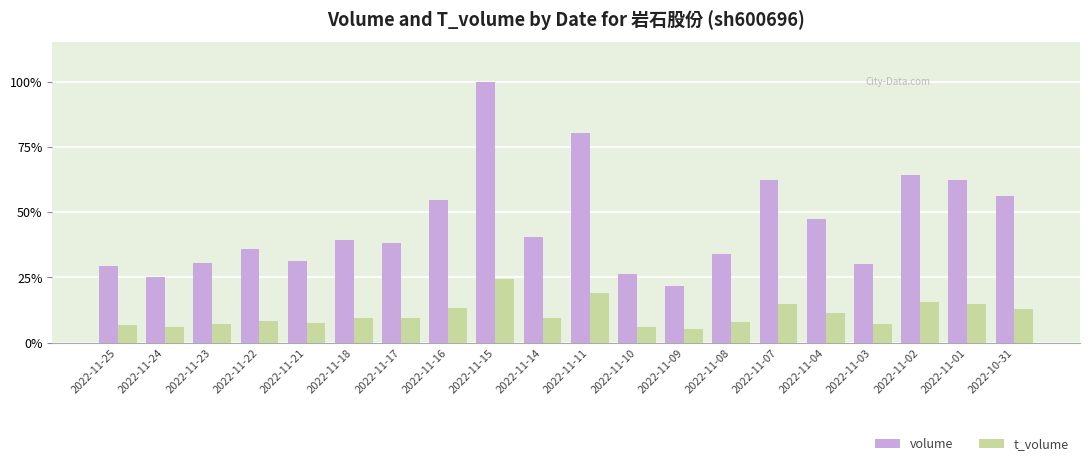

Does the chart contain any negative values?

No